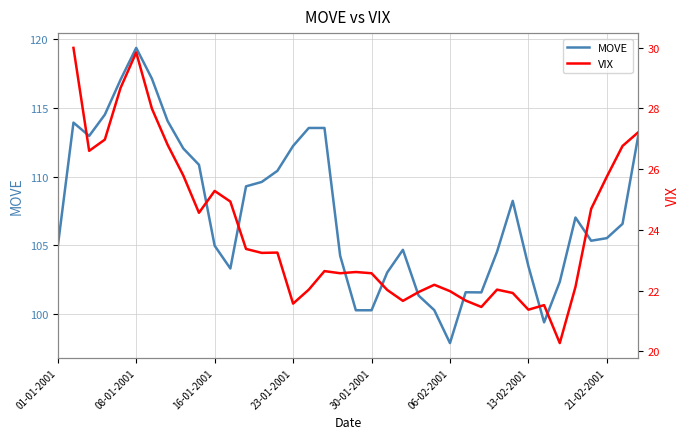

Is the value of VIX at 18 greater than the value of MOVE at 14?

No